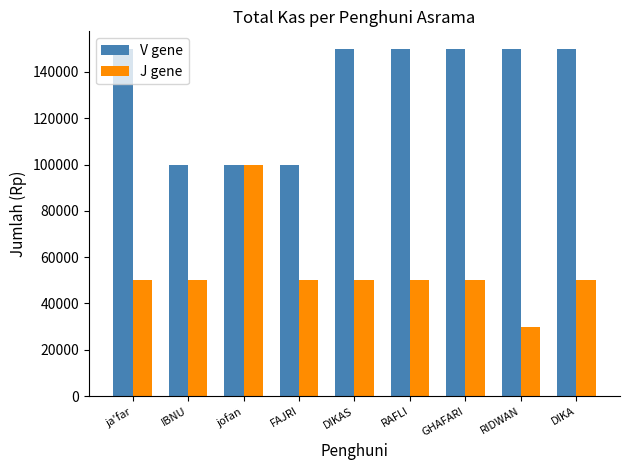

Count the V gene values in the range 100000 to 150000.

9